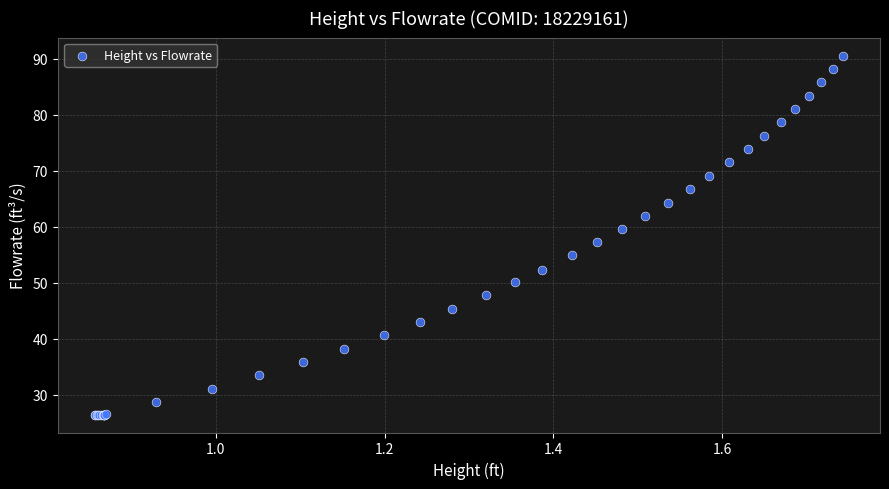

What Y value in the scatter plot is closest to 58?

57.2